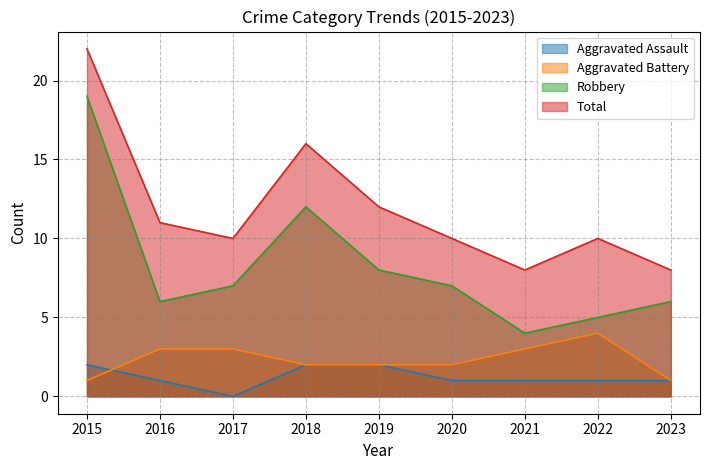

What is the difference between the second highest and minimum values in the Aggravated Assault series?

2